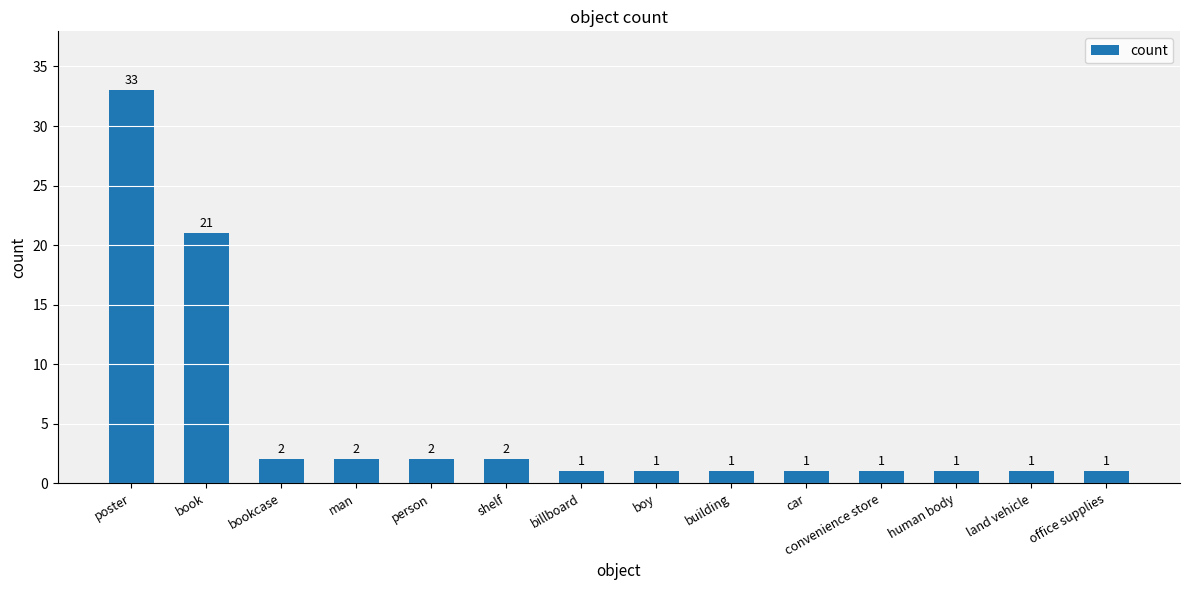

Does the chart contain stacked bars?

No